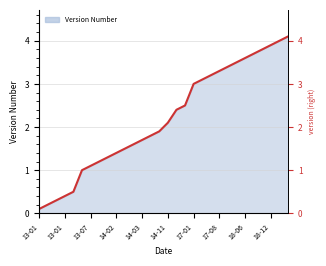

What is the difference between the values at 17-08 and 13-01?

2.9